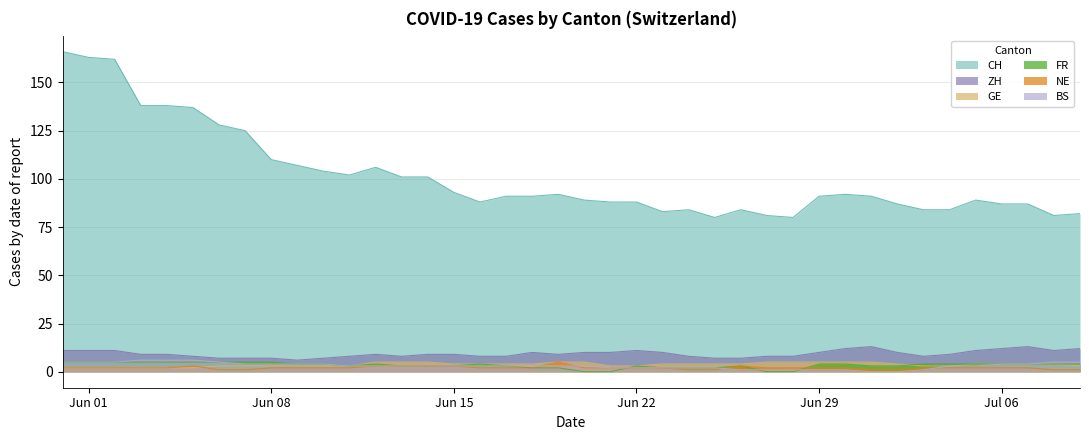

What is the value of the BS point at the 36th from the left?

3